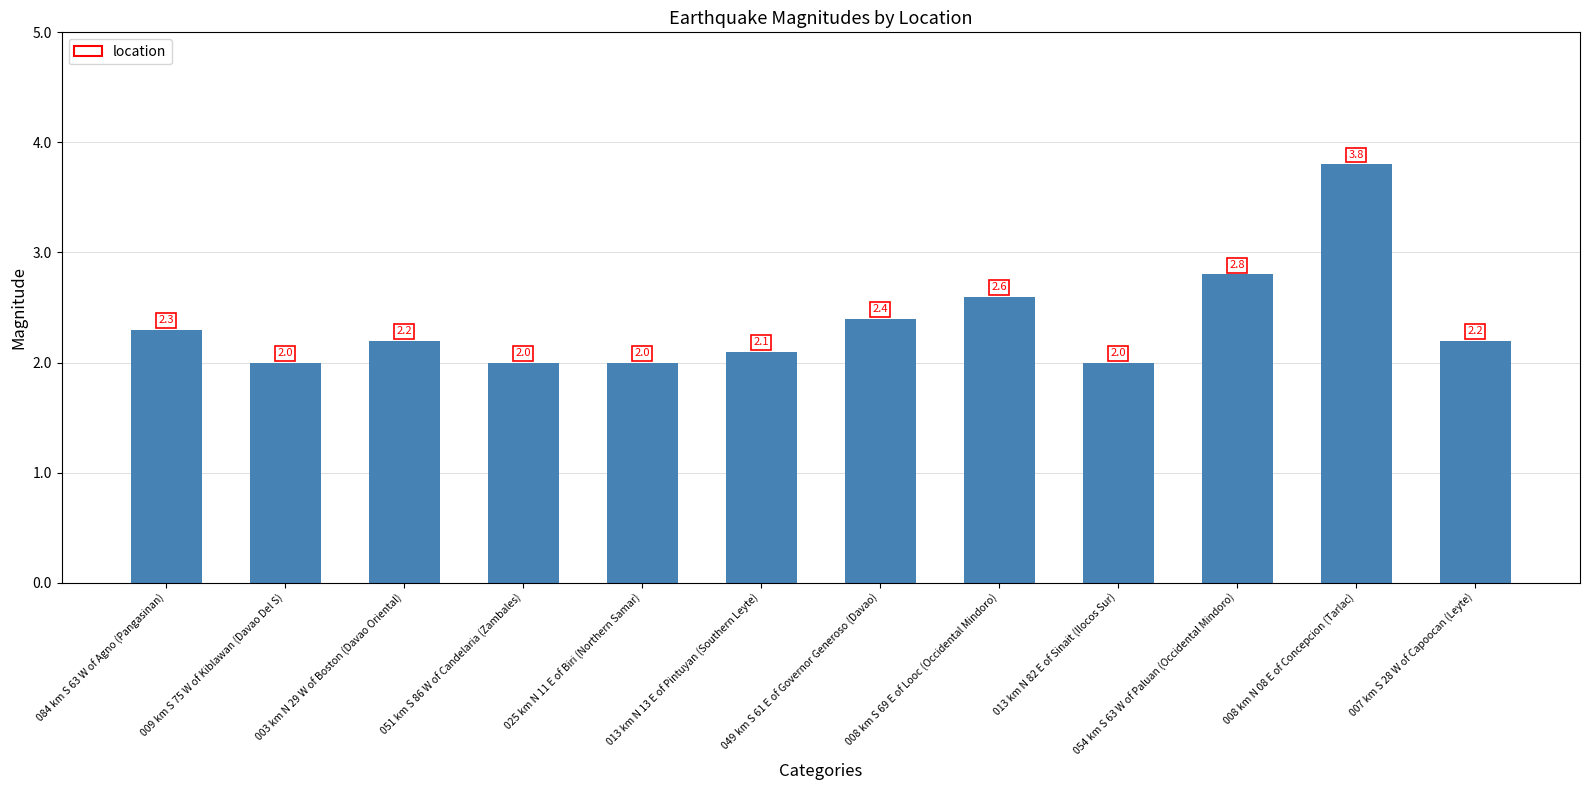

Reading left to right, extract all data points from this chart.

2.3	2.0	2.2	2.0	2.0	2.1	2.4	2.6	2.0	2.8	3.8	2.2